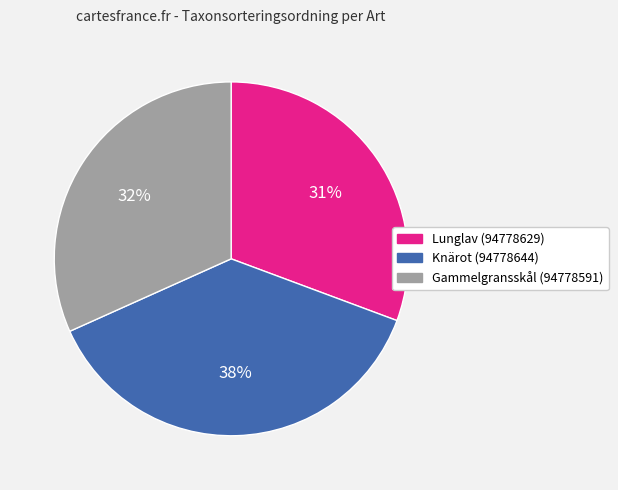

Is the sum of Gammelgransskål (94778591) and Lunglav (94778629) greater than half?

Yes